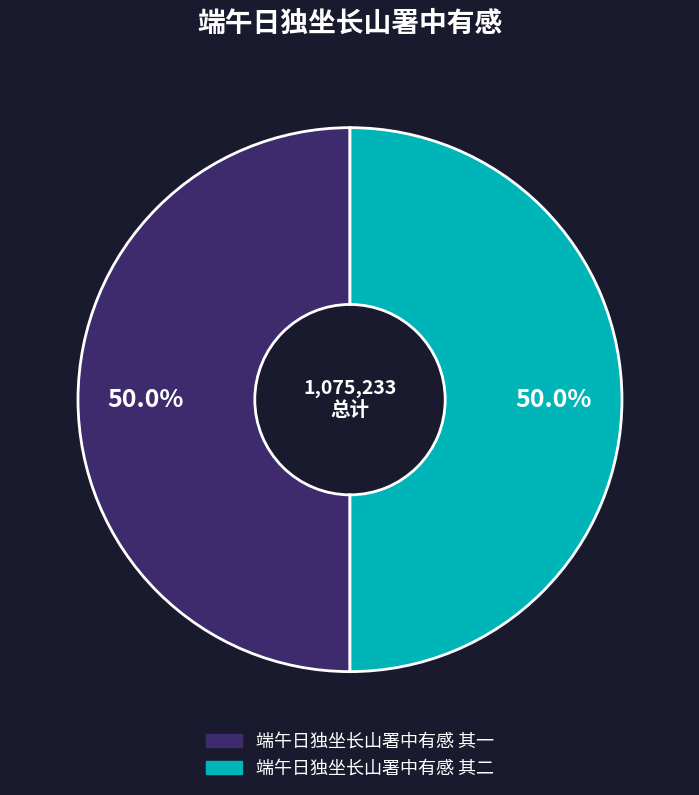

What is the ratio of the value at 端午日独坐长山署中有感 其一 to the value at 端午日独坐长山署中有感 其二?

1.0